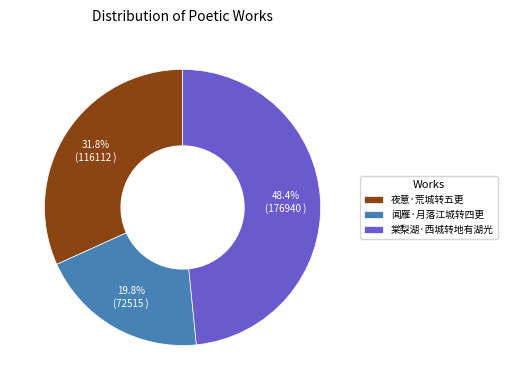

To the nearest percent, what is the average slice percentage?

33%